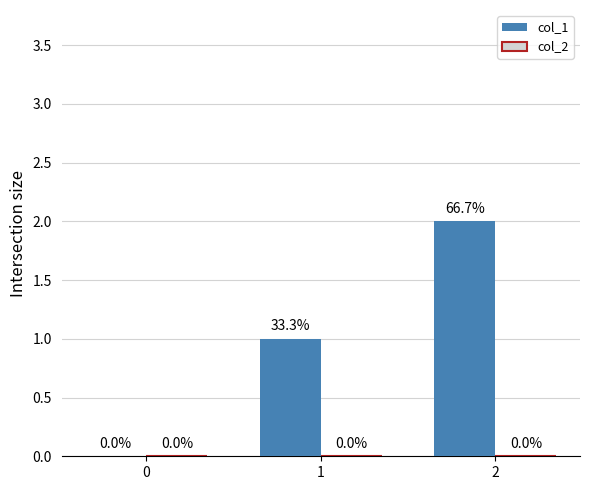

Is it true that the value at 2 is 3?

False